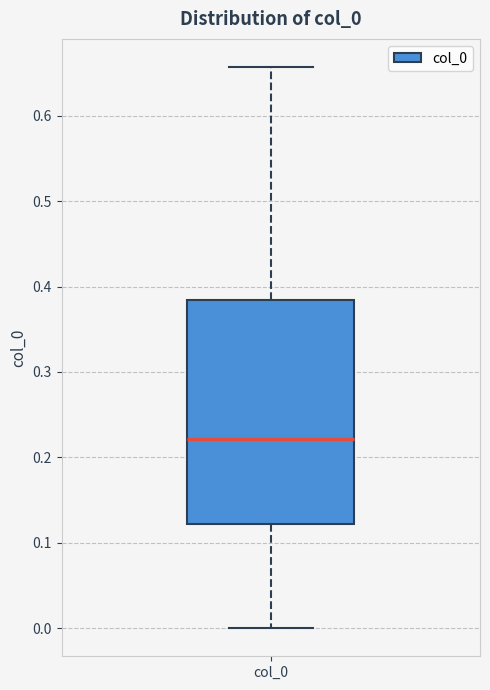

Where does the median line of the box for col_0 sit on the y-axis? The values are not printed on the chart, so give them approximately, as read against the axis.

0.22